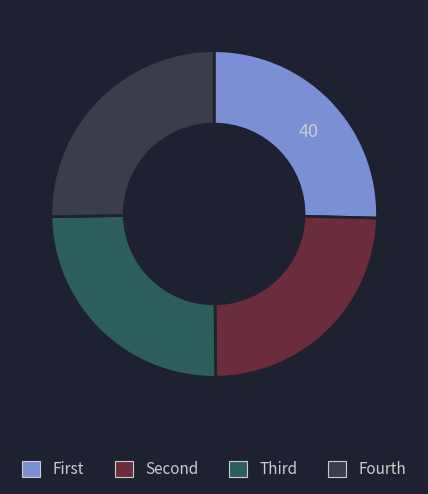

Is there any slice that represents more than half of the pie?

No